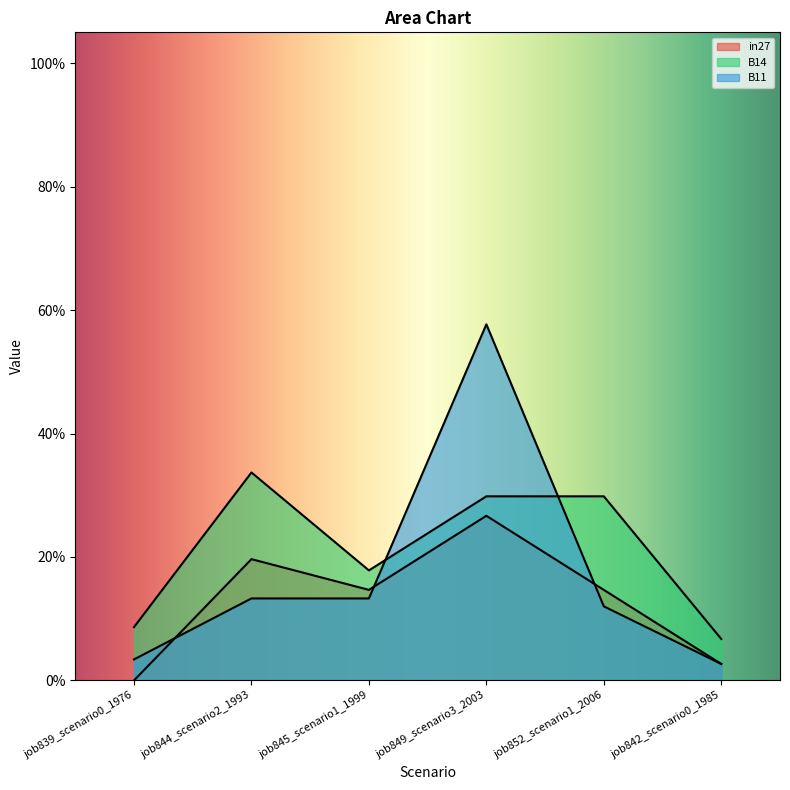

What is the value of the B14 point at the 2nd from the left?

0.3